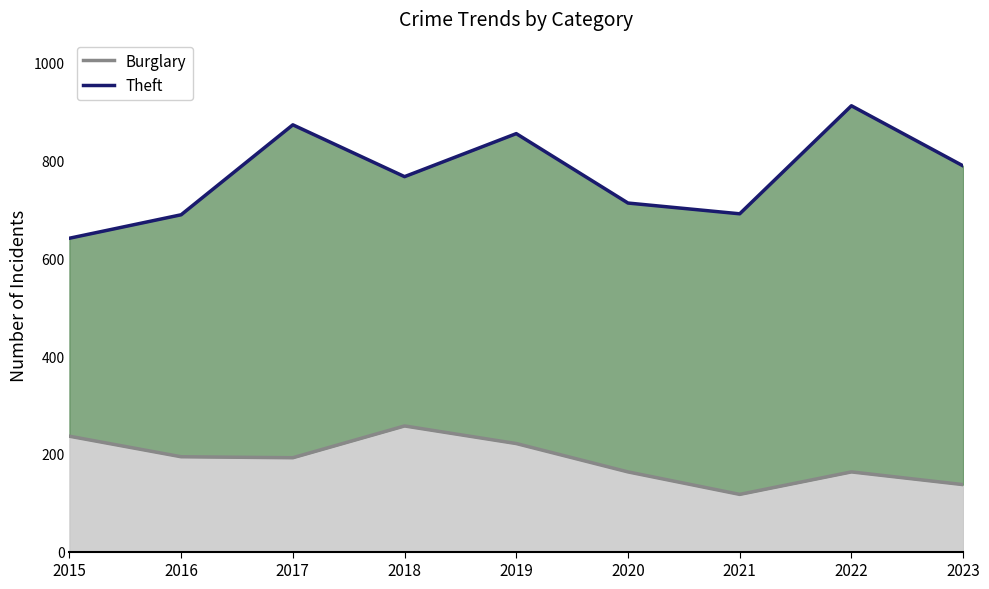

How many lines are shown in the chart?

2